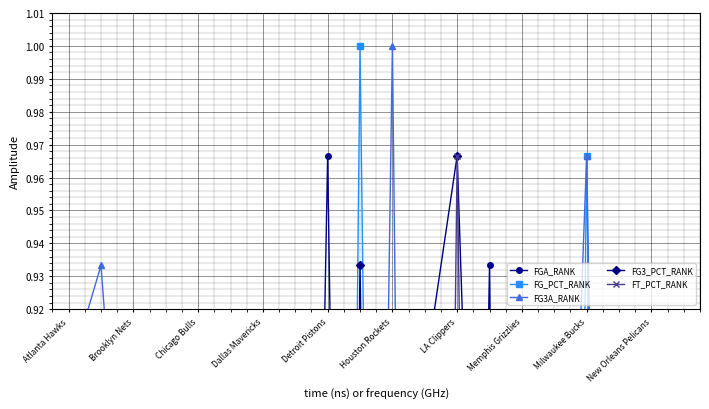

What are all the series names shown in the legend?

FGA_RANK, FG_PCT_RANK, FG3A_RANK, FG3_PCT_RANK, FT_PCT_RANK